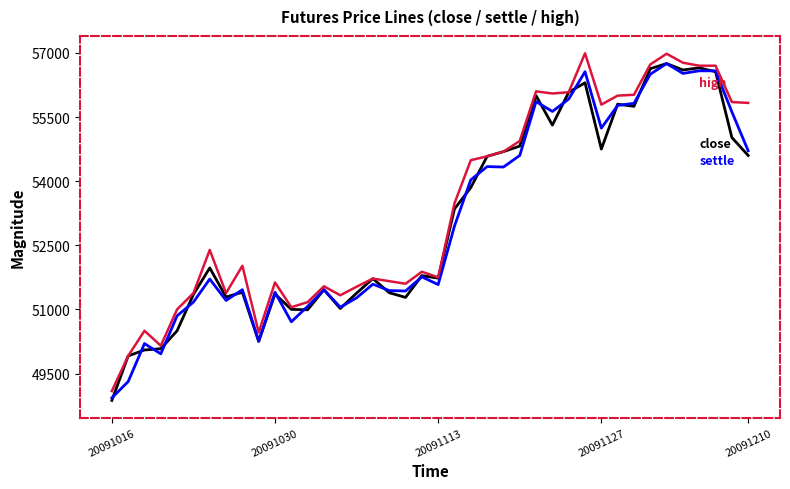

What is the minimum value shown in the chart?

48870